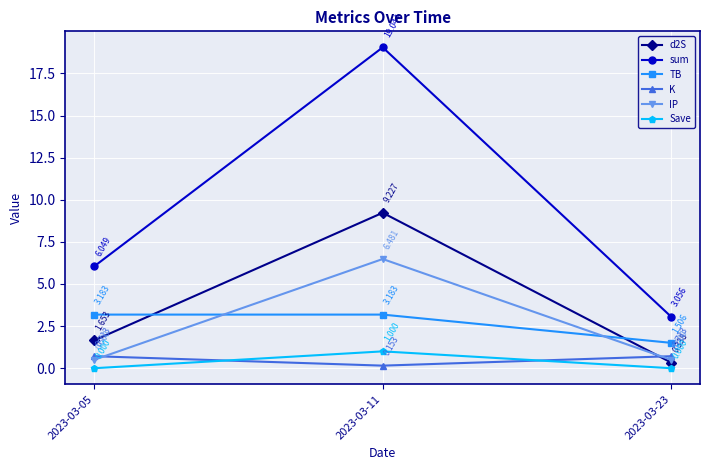

At how many categories does at least one series exceed 6?

2